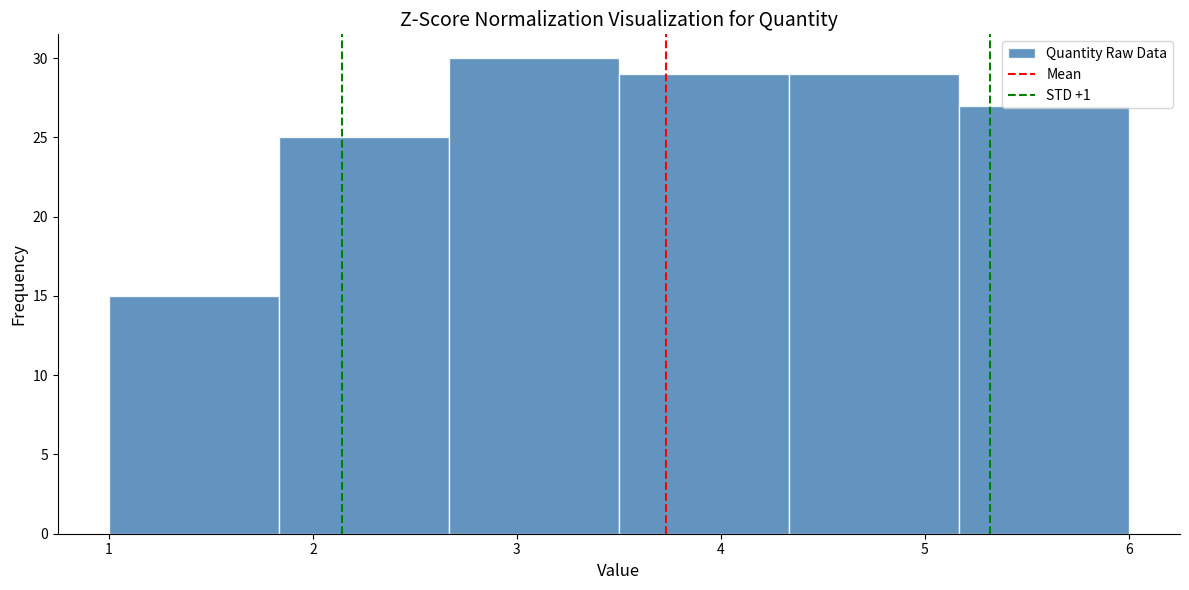

What is the height of the bar covering 1.8 to 2.7 on the x-axis? Neither the bar edges nor the heights are printed on the chart, so give them approximately, as read against the axes.

25